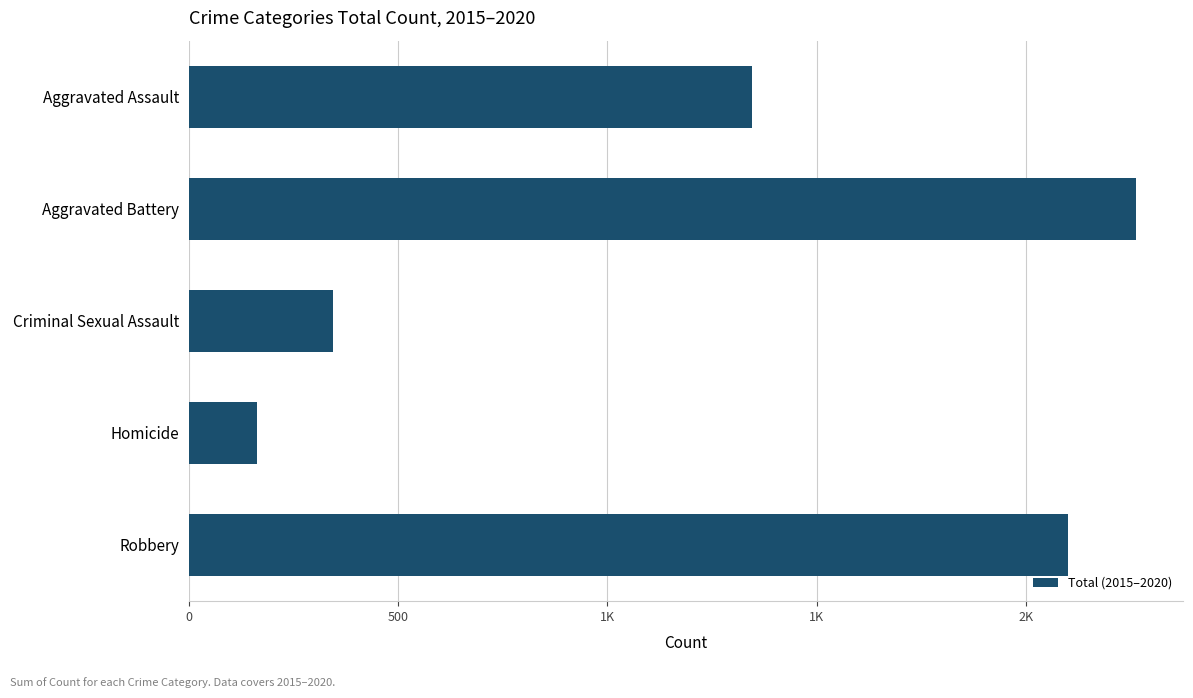

What is the maximum value shown in the chart?

2263